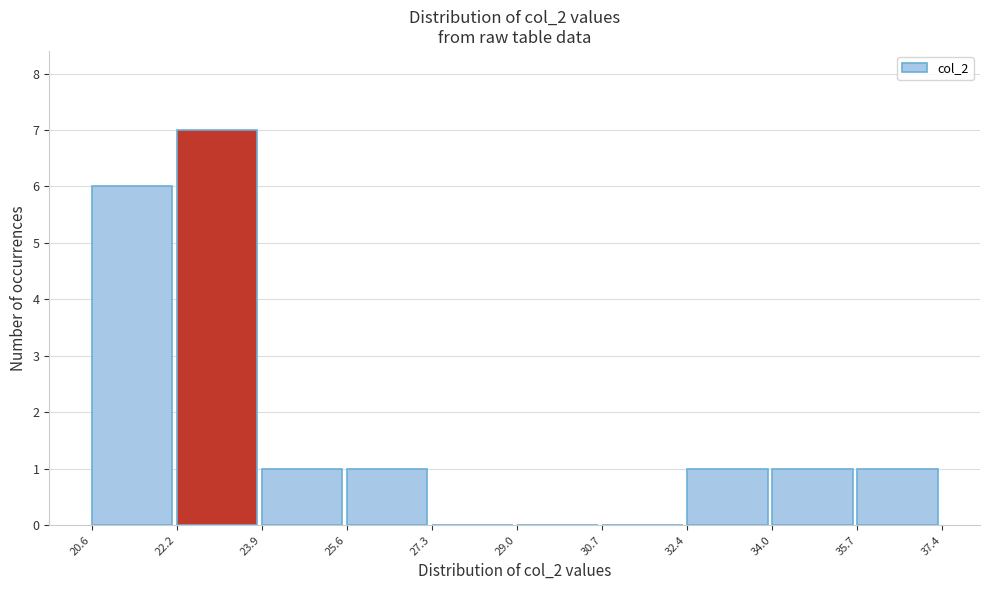

Reading left to right, transcribe this chart: for each bar, give the range it covers on the x-axis and its height. The values are not printed on the chart, so give them approximately, as read against the axis.

20.6 to 22.2: 6
22.2 to 23.9: 7
23.9 to 25.6: 1
25.6 to 27.3: 1
27.3 to 29.0: 0
29.0 to 30.7: 0
30.7 to 32.4: 0
32.4 to 34.0: 1
34.0 to 35.7: 1
35.7 to 37.4: 1